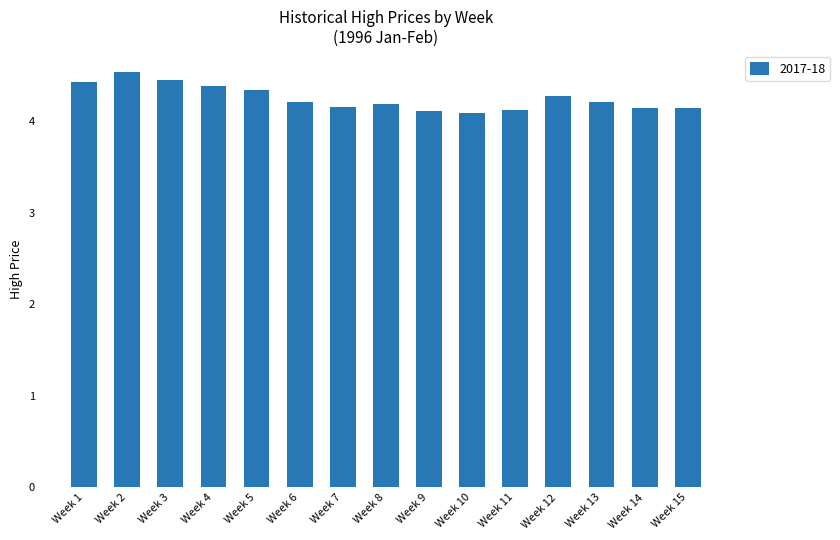

What is the difference between the second highest and second lowest values?

0.3